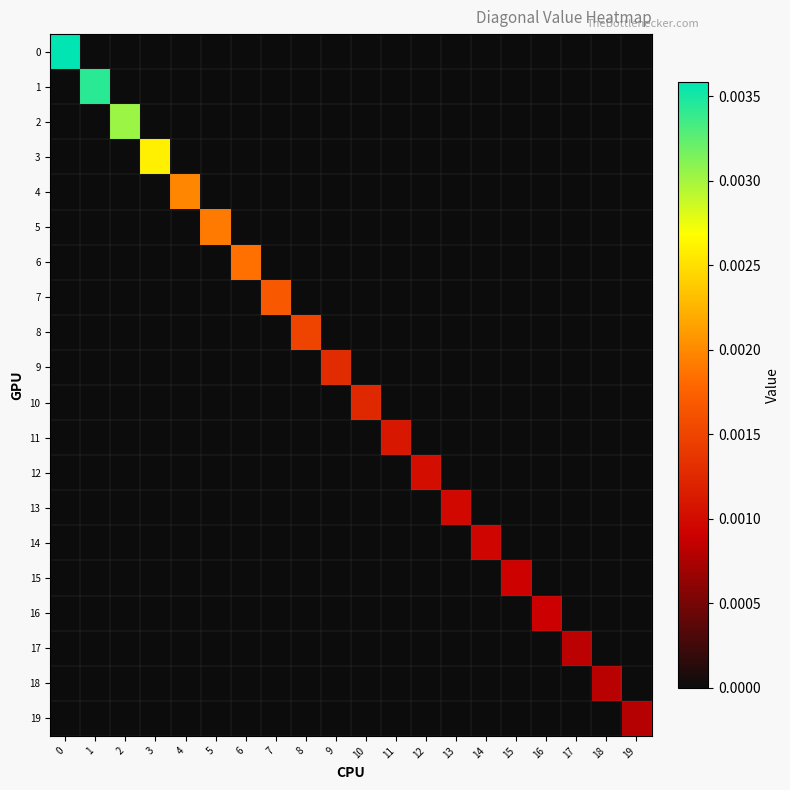

Between 10 and 13, which is larger?

10